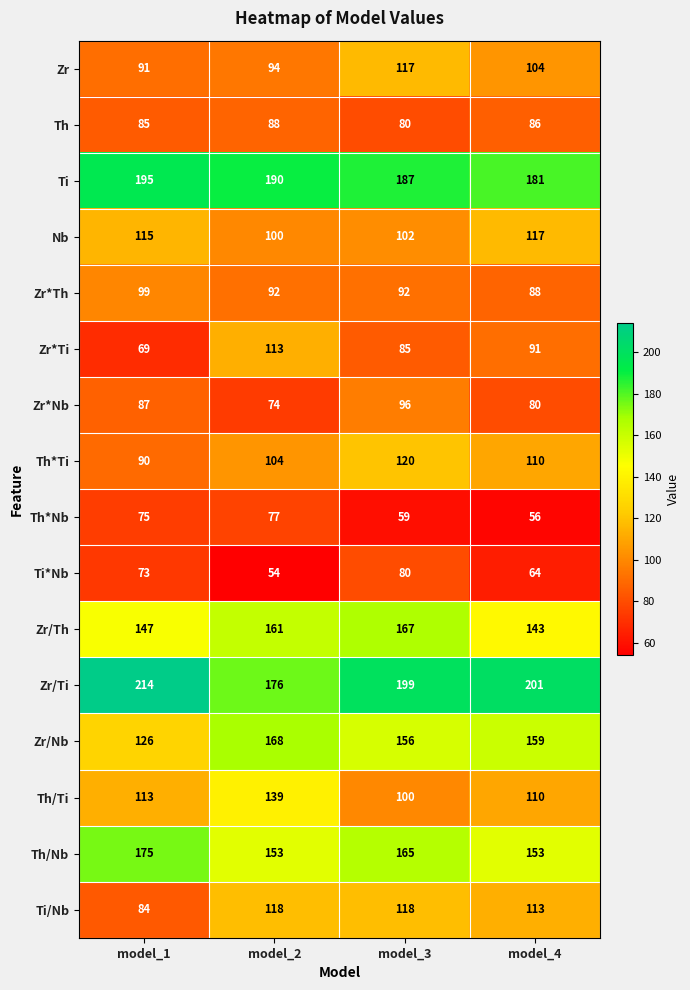

What is the spread (max minus min) of values at model_1?

145